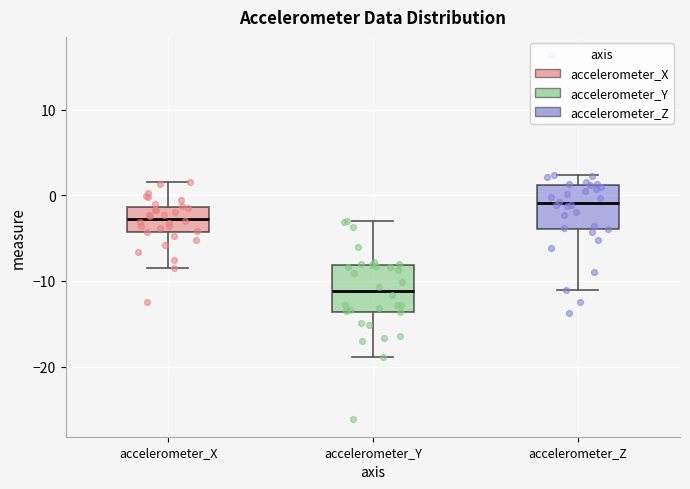

Reading left to right, transcribe this box plot: for each box, give where its median line is, the range the box spans, and where its two whiskers end, as read against the y-axis. The values are not printed on the chart, so give them approximately, as read against the axis.

accelerometer_X: median -3, box -4 to -1, whiskers -9 to 2
accelerometer_Y: median -11, box -14 to -8, whiskers -19 to -3
accelerometer_Z: median -1, box -4 to 1, whiskers -11 to 2